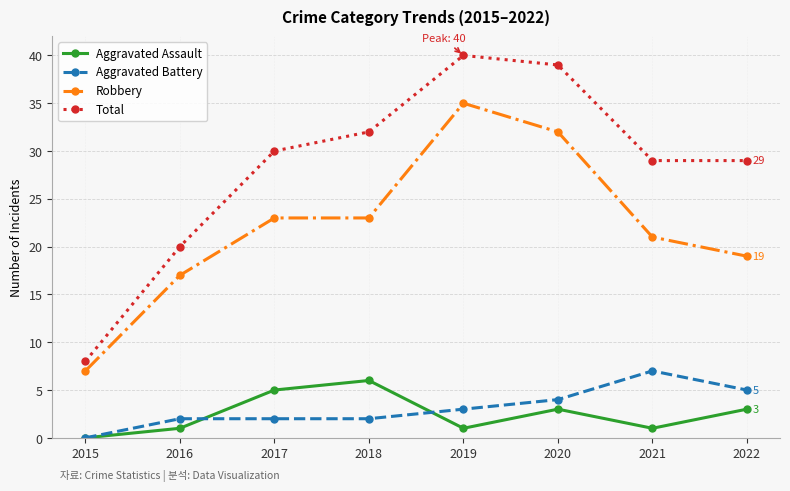

Between 2018 and 2019, which series saw the biggest shift?

Robbery